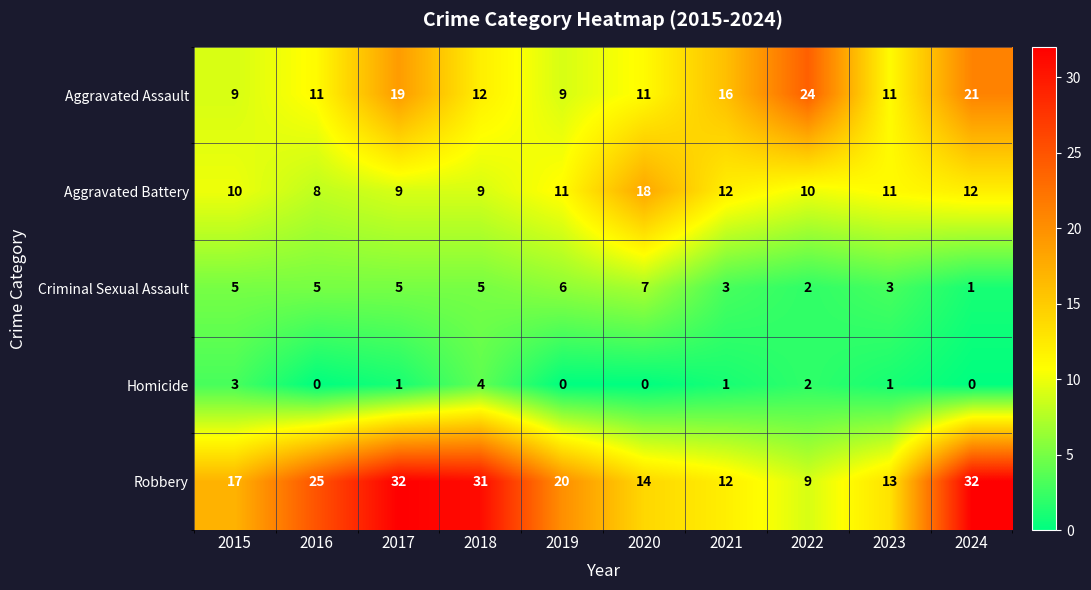

Where does the Aggravated Assault series first go above 12?

2017